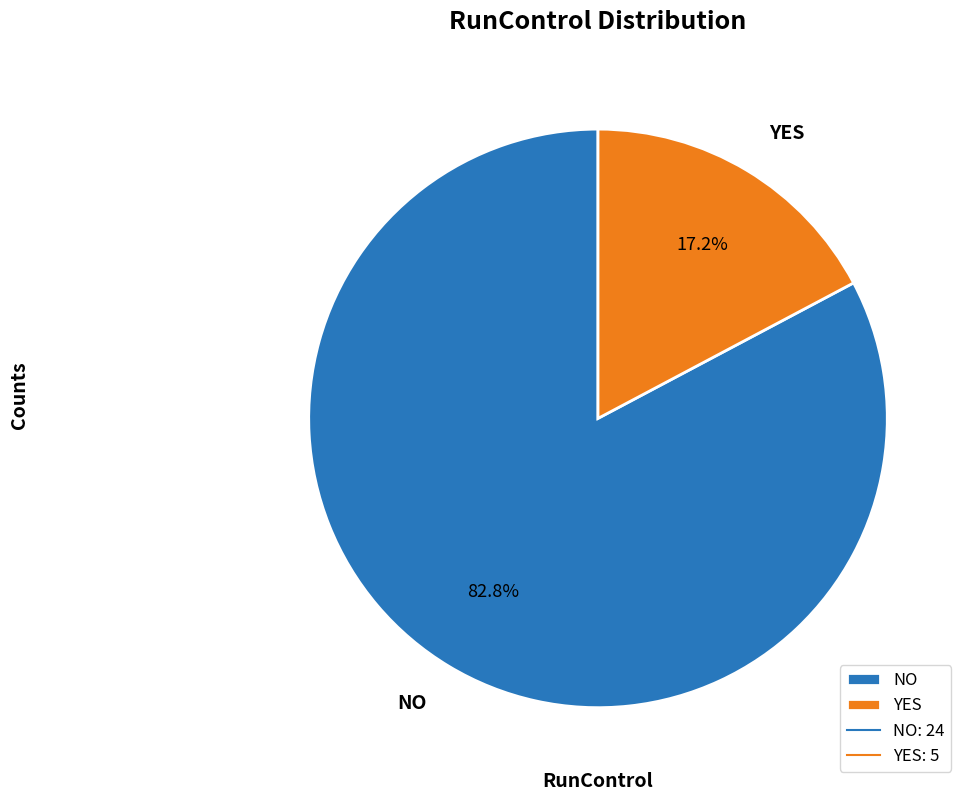

Does any single category account for the majority?

Yes